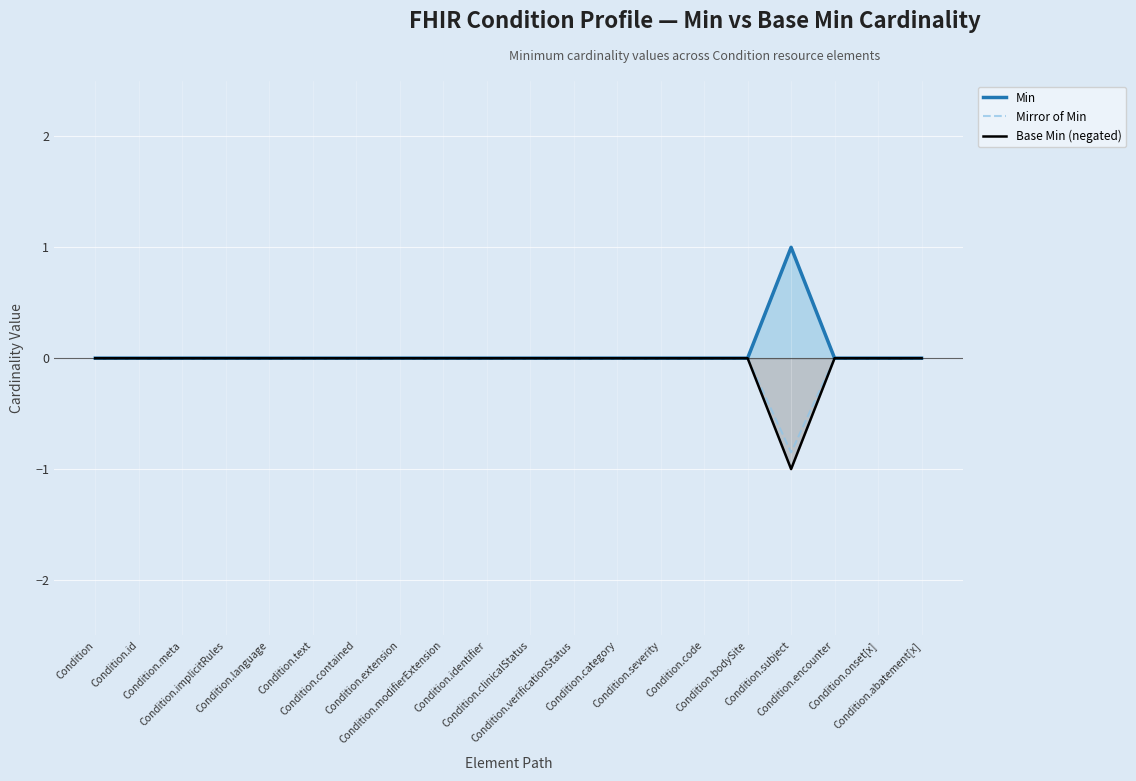

Between Condition.language and Condition, which is larger?

Condition.language